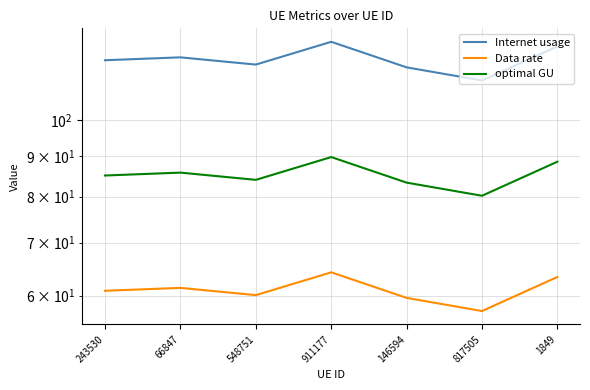

Reading left to right, what are all the values shown in this chart?

Internet usage: 118.9	119.9	117.4	125.4	116.5	112.1	123.8
Data rate: 60.9	61.4	60.1	64.2	59.6	57.4	63.4
optimal GU: 85.1	85.8	84.0	89.7	83.3	80.2	88.5